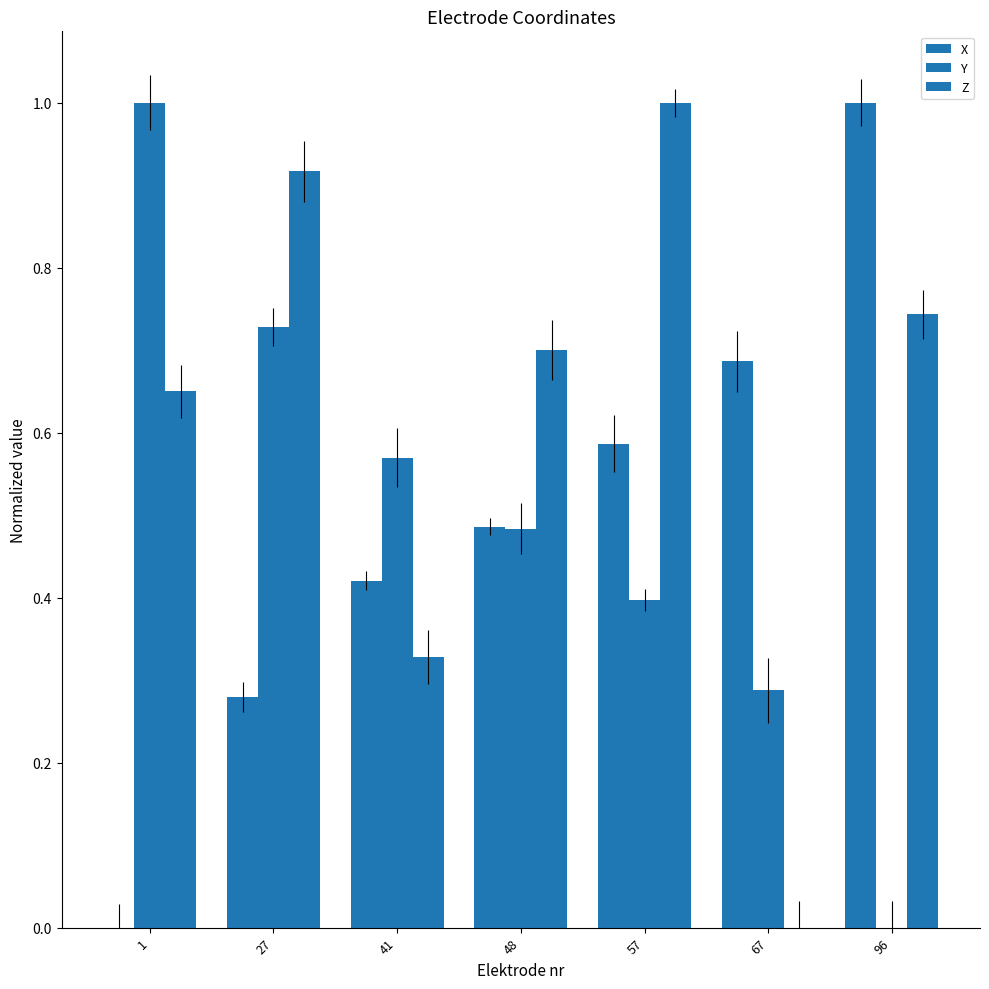

Rank the series at 48 from highest to lowest value.

Z, X, Y